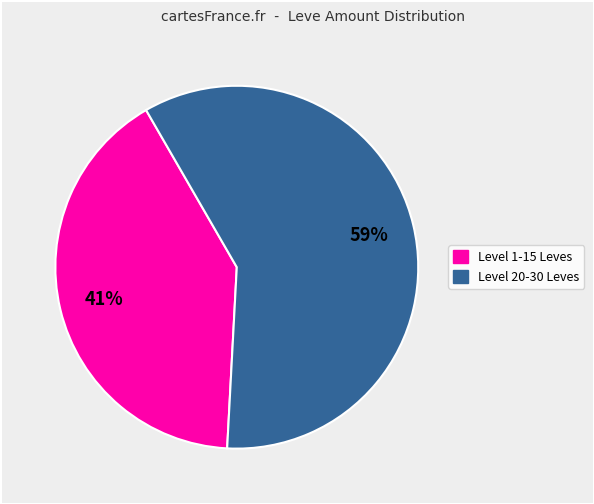

Is there any slice that represents more than half of the pie?

Yes